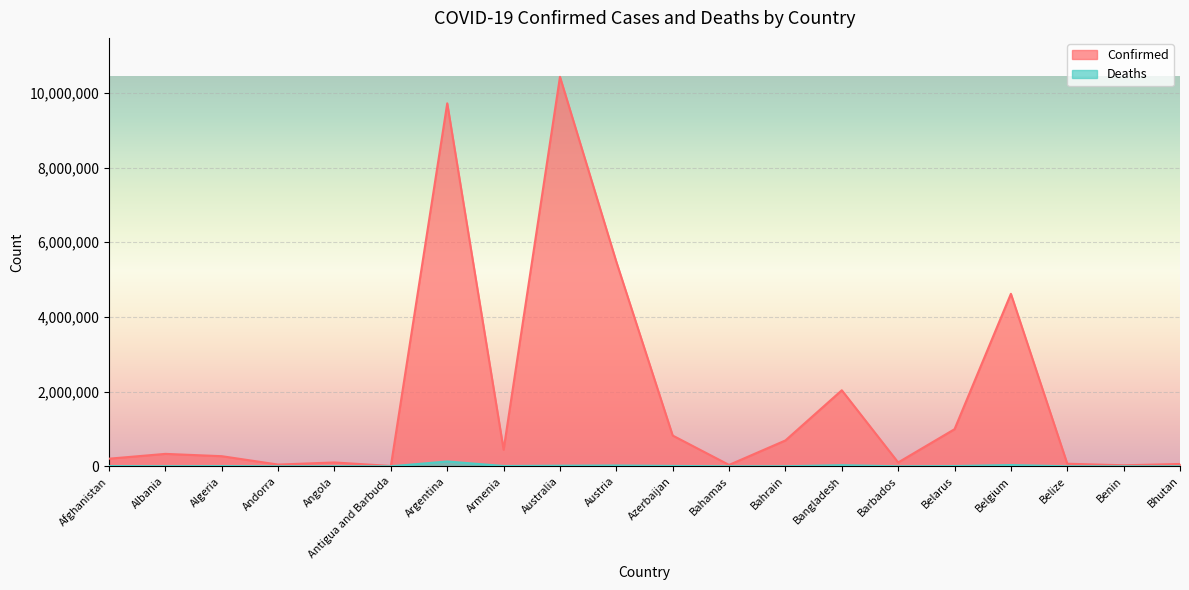

What is the total value across all series at Australia?

10445813